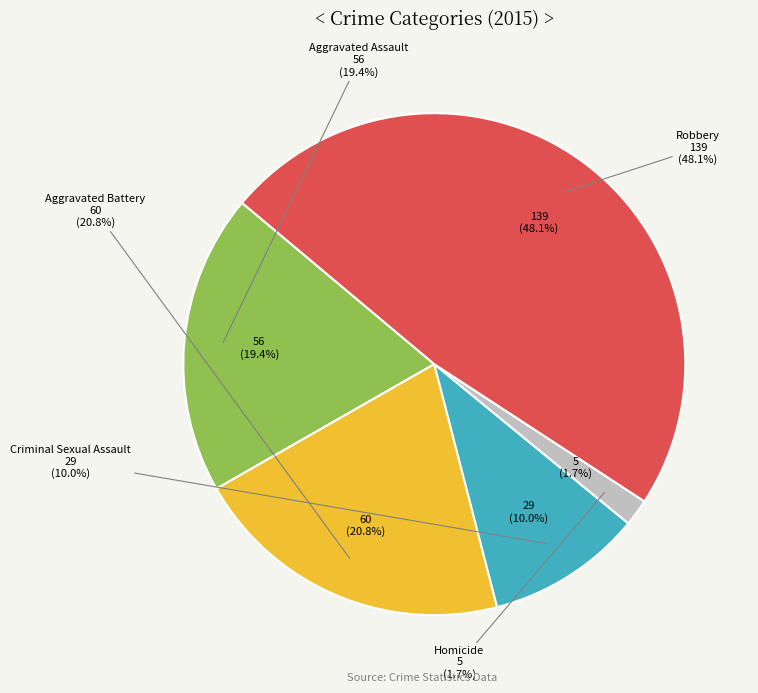

How many segments does this pie chart have?

5